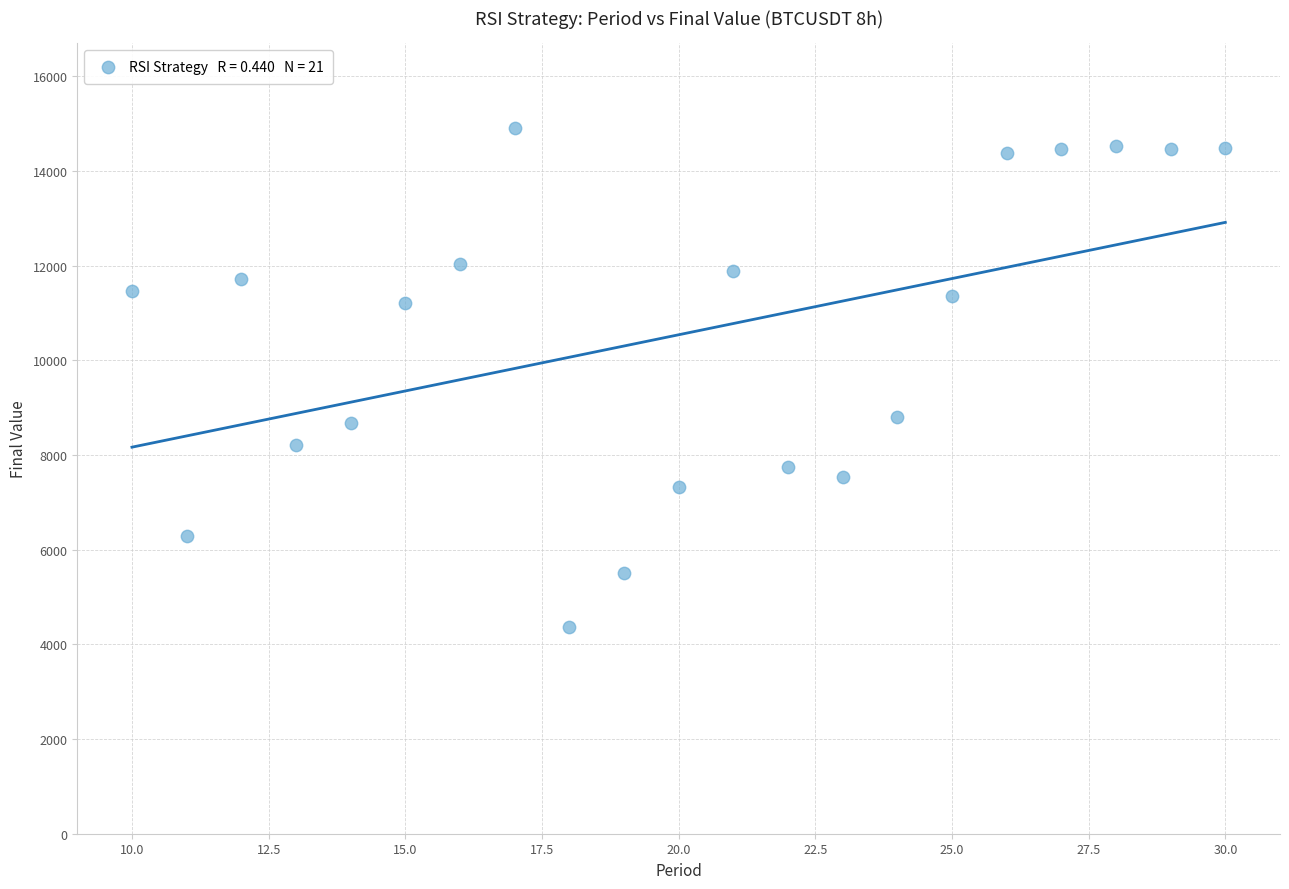

What is the range of X values (max minus min)?

20.0